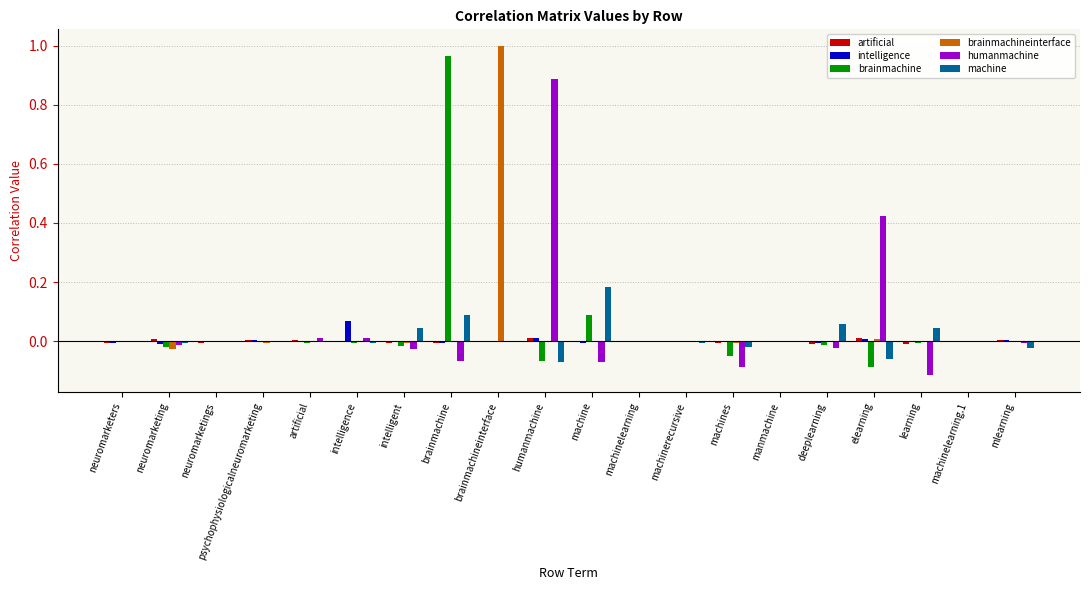

Is it true that brainmachineinterface equals -0.0 at neuromarketers?

True